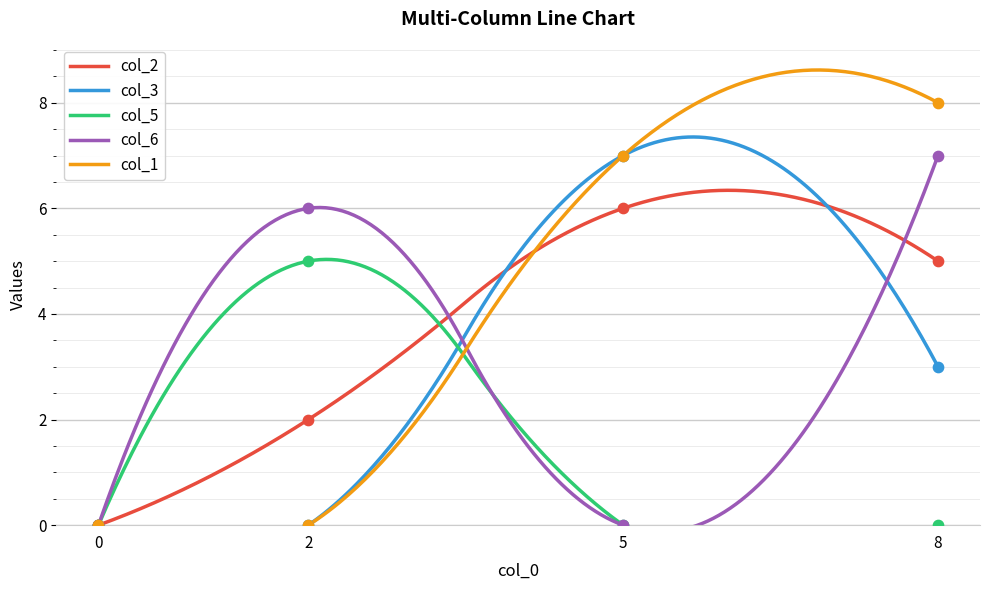

Which series contains the highest Y value?

col_1